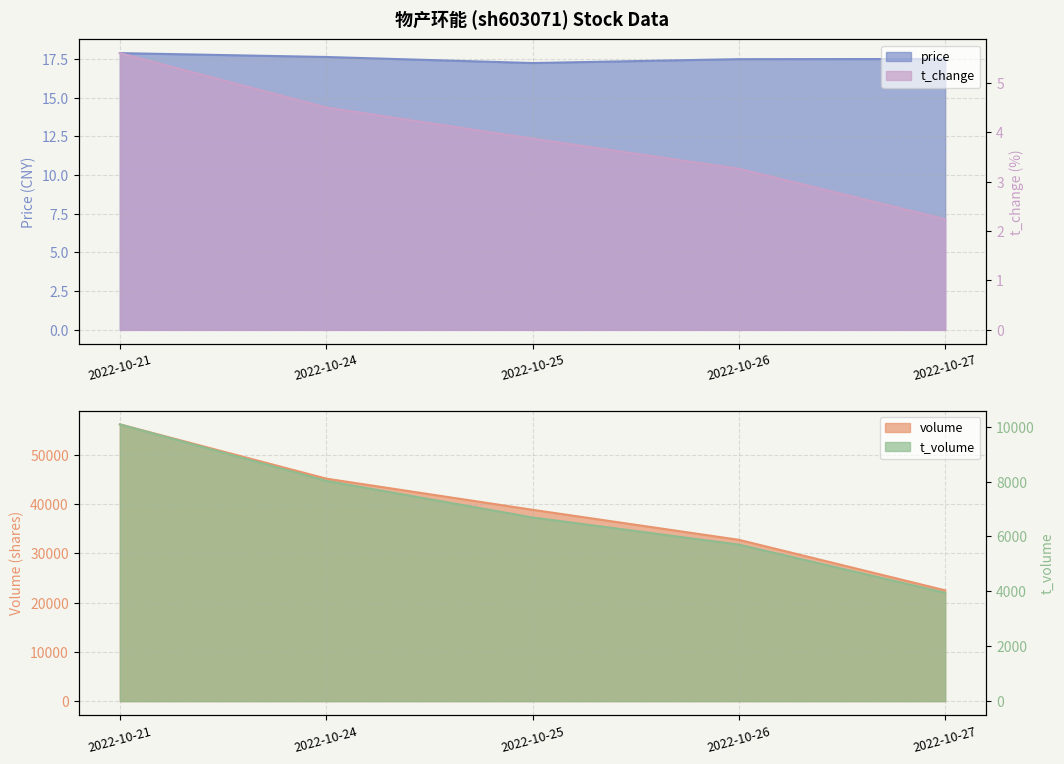

What is the spread (max minus min) of values at 2022-10-24?

13.1